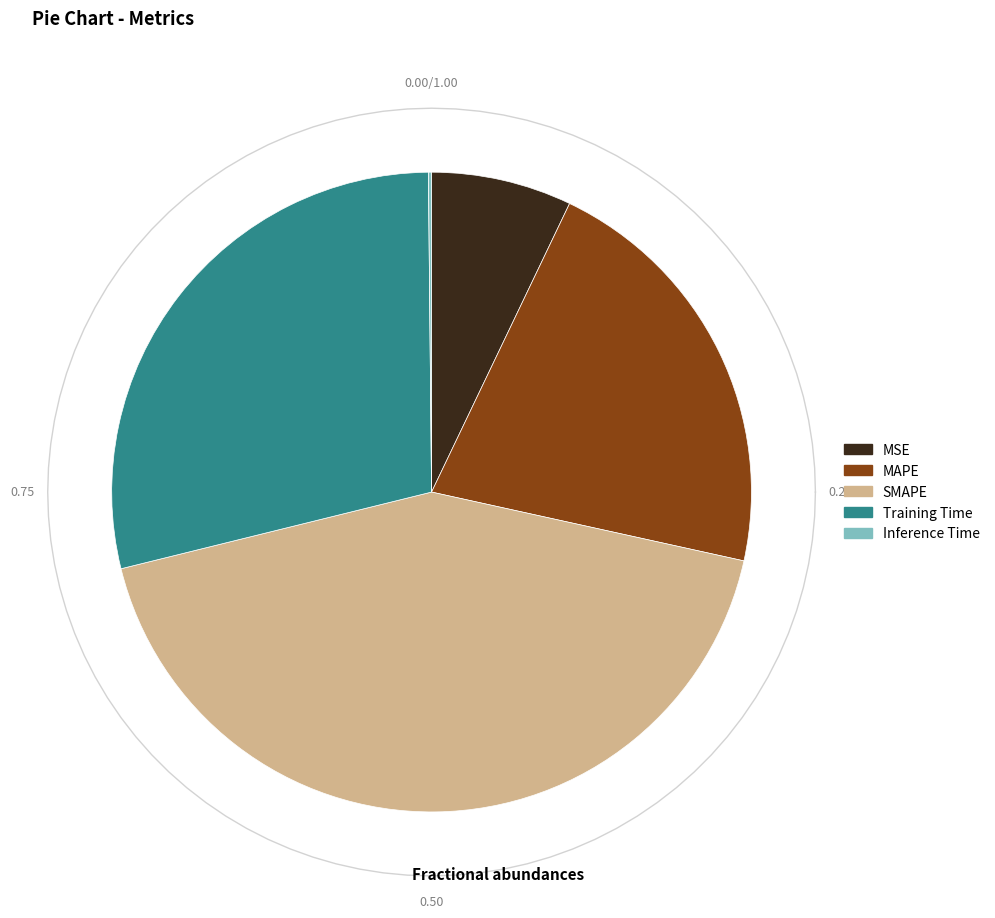

Does any single category account for the majority?

No